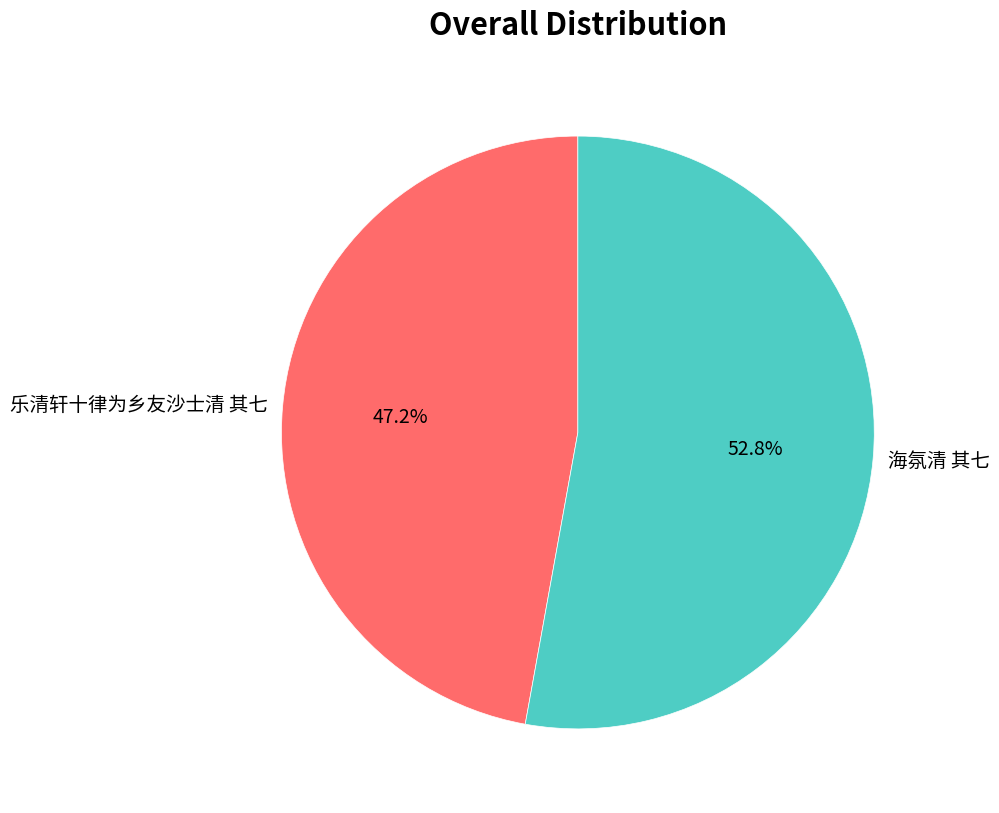

Which category has the smallest portion of the pie?

乐清轩十律为乡友沙士清 其七